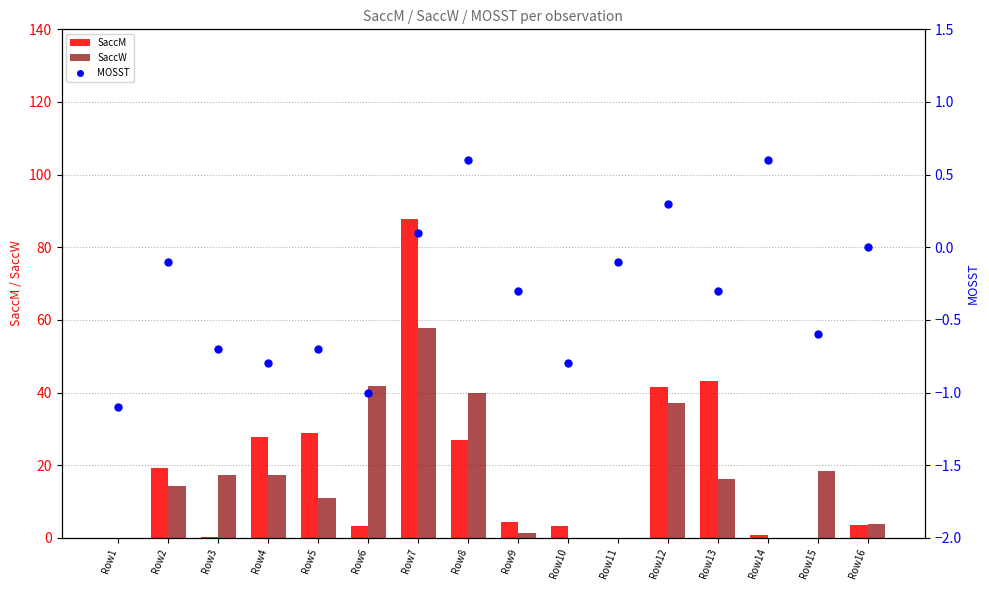

At how many categories does at least one series exceed 48?

1